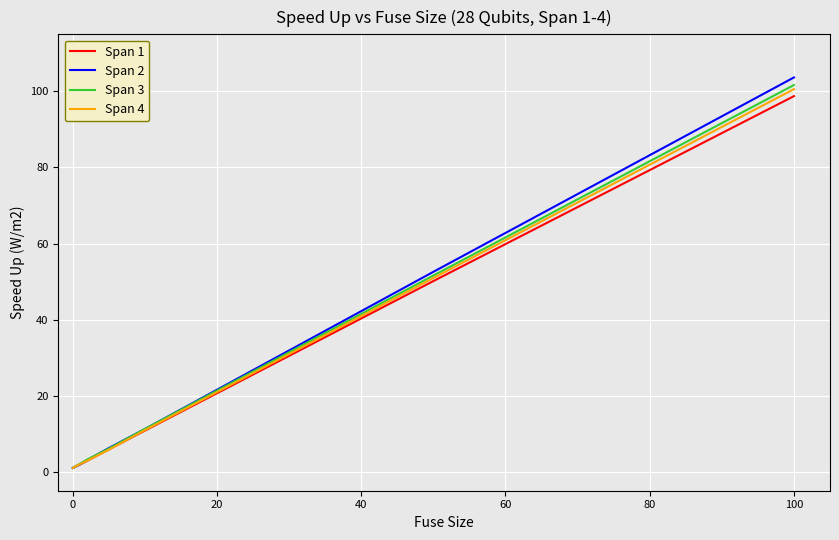

What is the greatest value displayed?

103.7